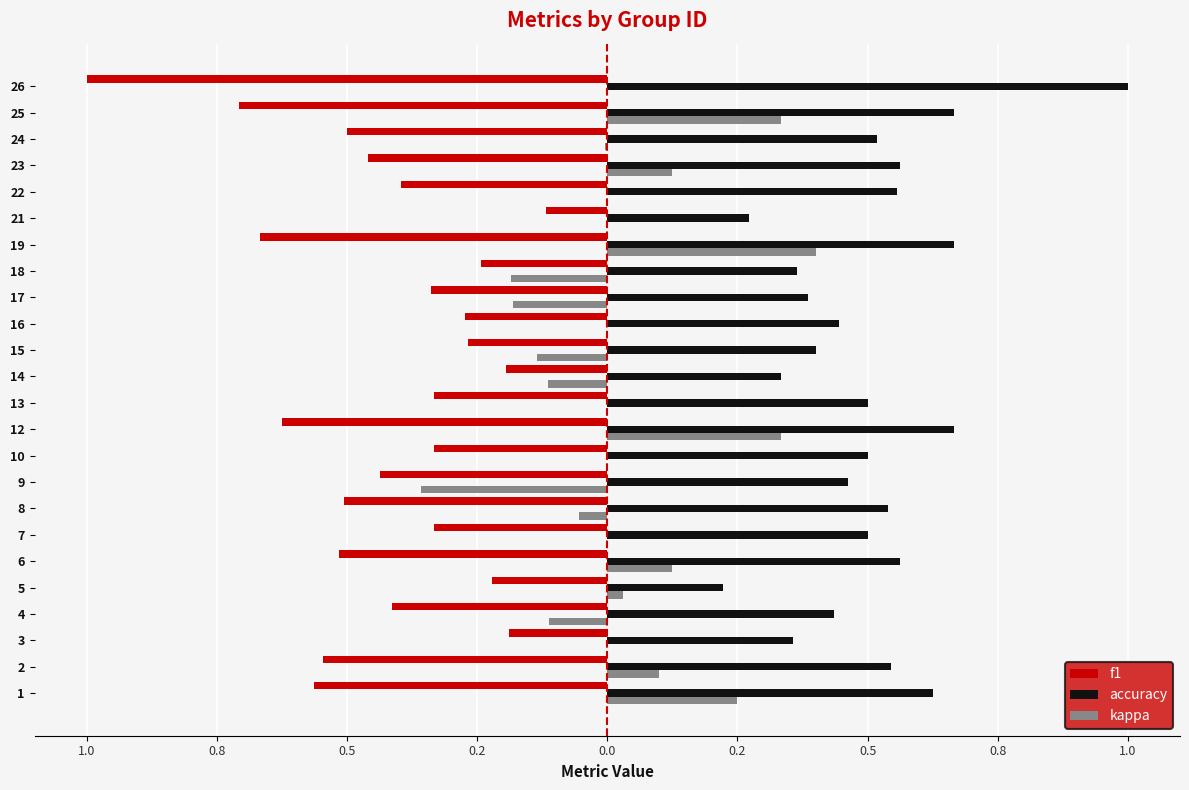

What are all the series names shown in the legend?

f1, accuracy, kappa